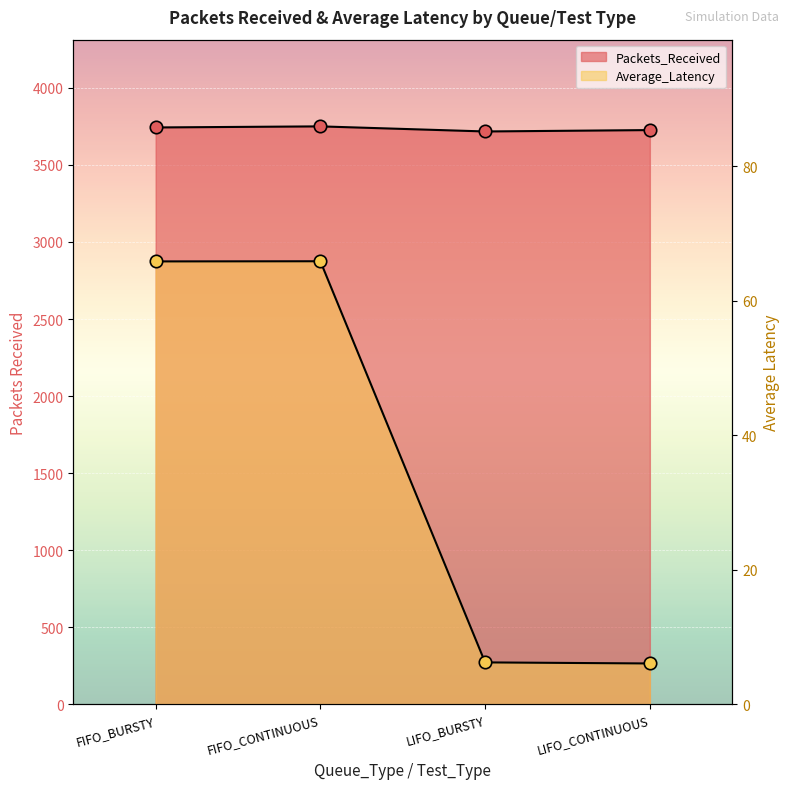

Which series reaches the maximum Y coordinate?

Packets_Received